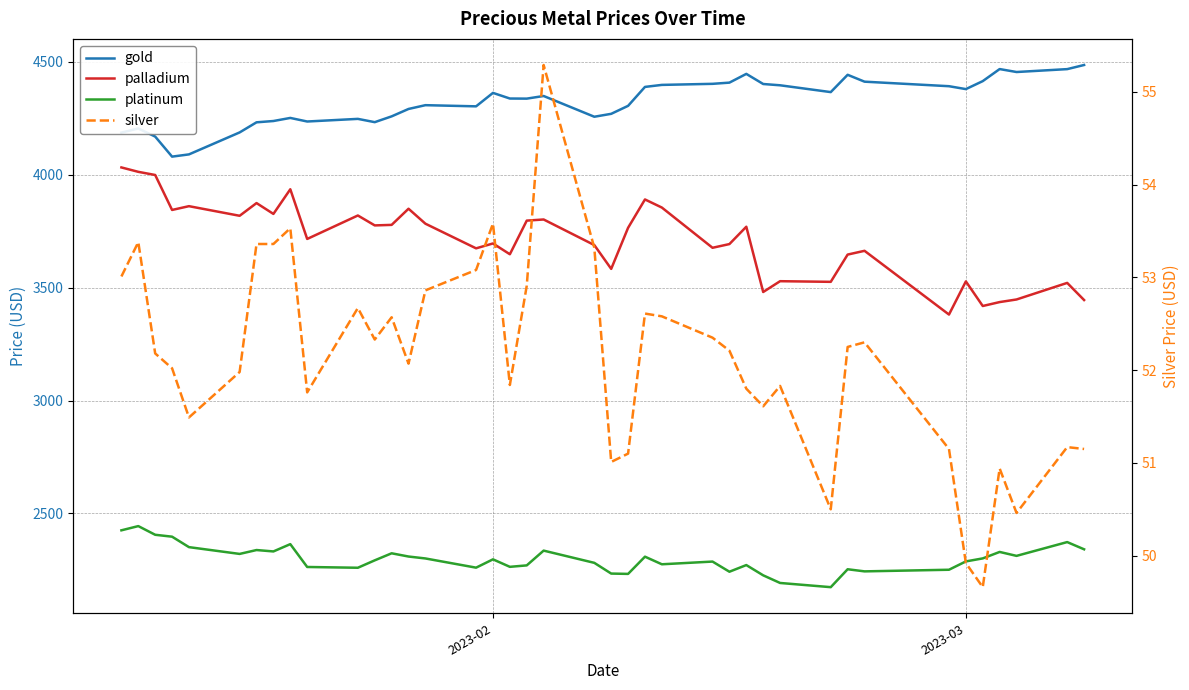

Rank the series by their maximum value, from highest to lowest.

gold, palladium, platinum, silver